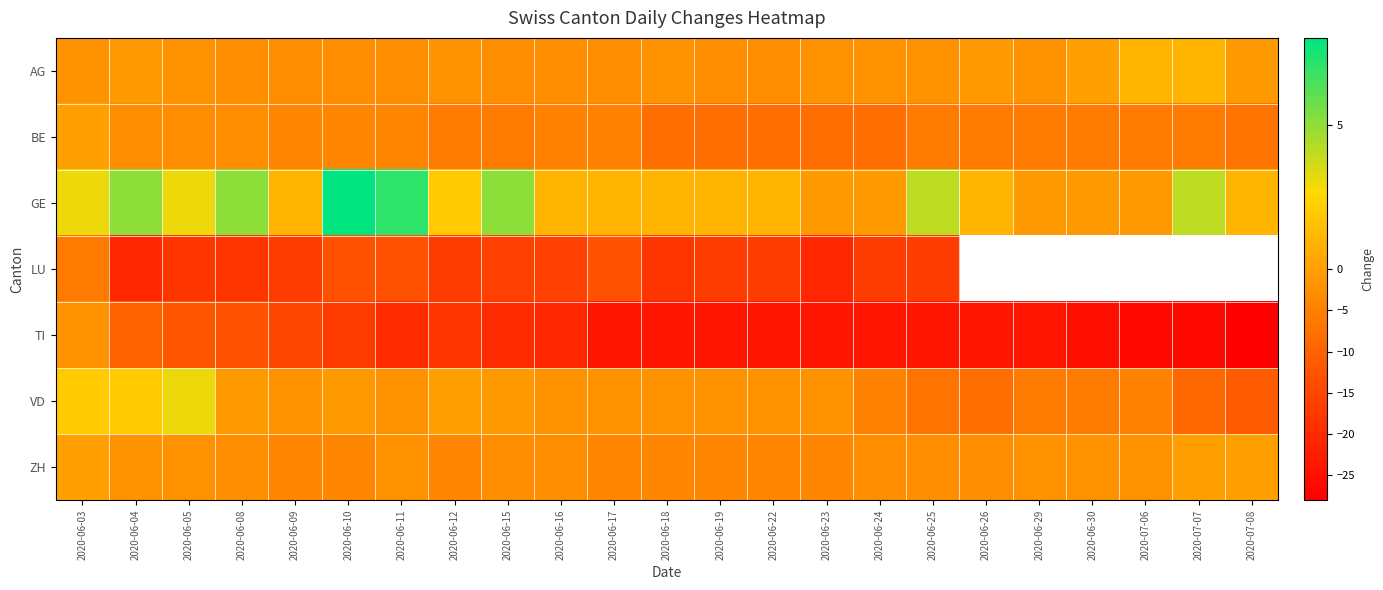

List the labels in order of GE value, smallest first.

2020-06-23, 2020-06-24, 2020-06-29, 2020-06-30, 2020-07-06, 2020-06-09, 2020-06-16, 2020-06-17, 2020-06-18, 2020-06-19, 2020-06-22, 2020-06-26, 2020-07-08, 2020-06-12, 2020-06-03, 2020-06-05, 2020-06-25, 2020-07-07, 2020-06-04, 2020-06-08, 2020-06-15, 2020-06-11, 2020-06-10